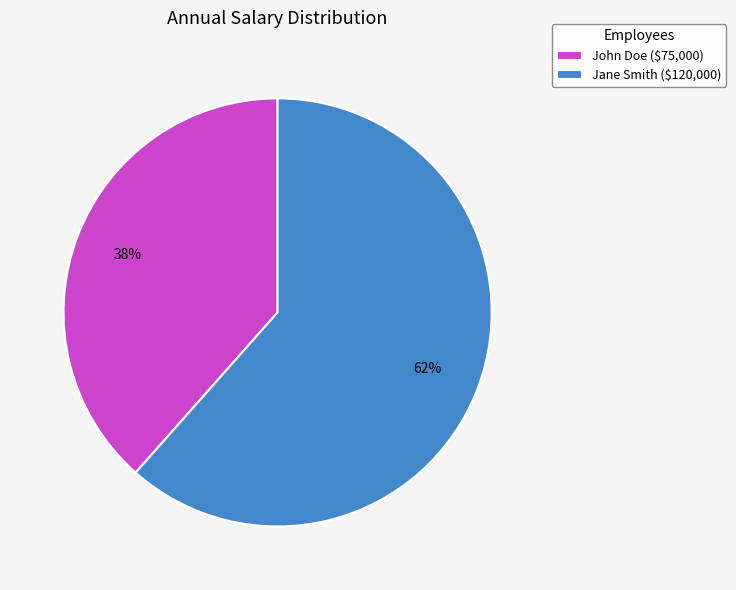

Rank the categories by value from highest to lowest.

Jane Smith, John Doe